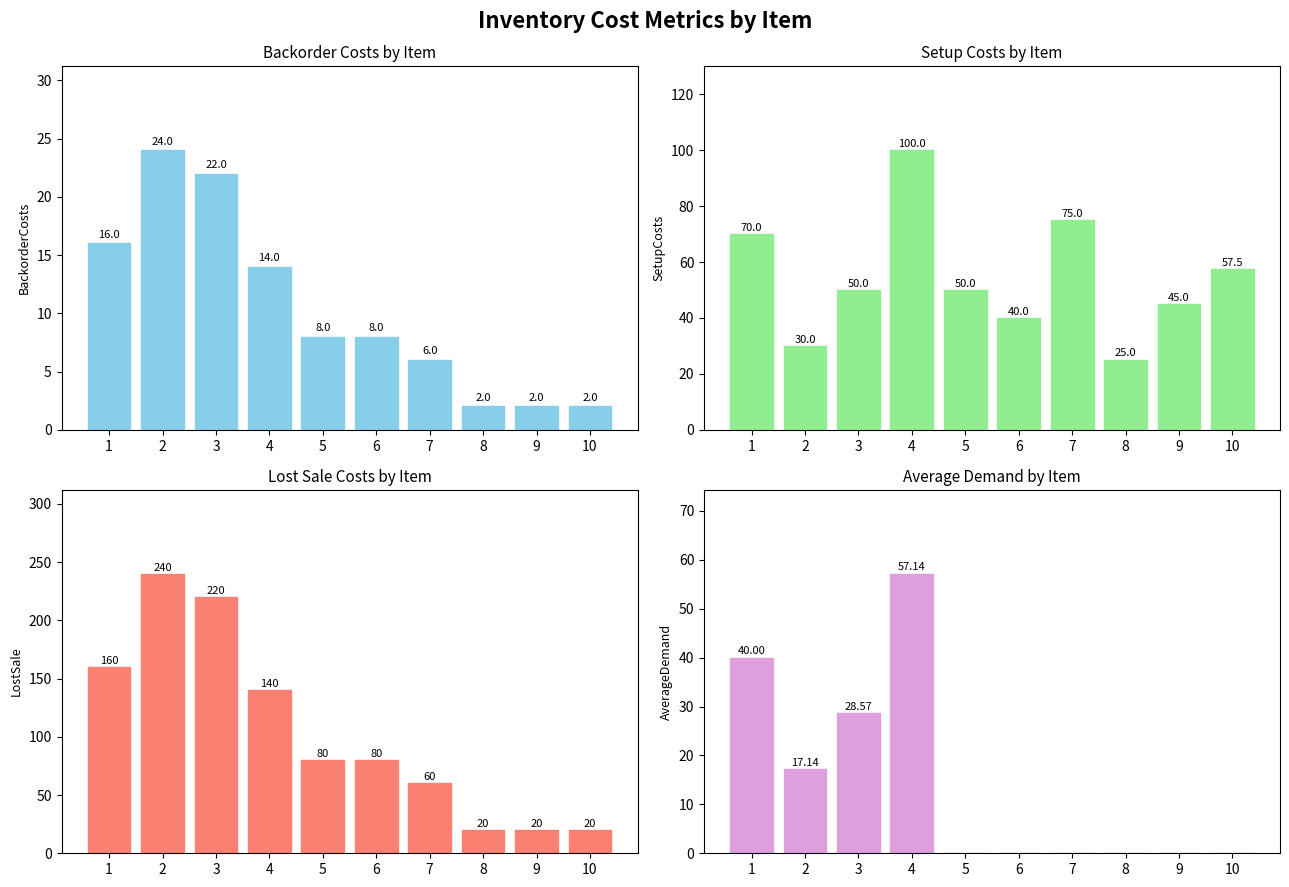

How many data points in LostSale are above 80?

4